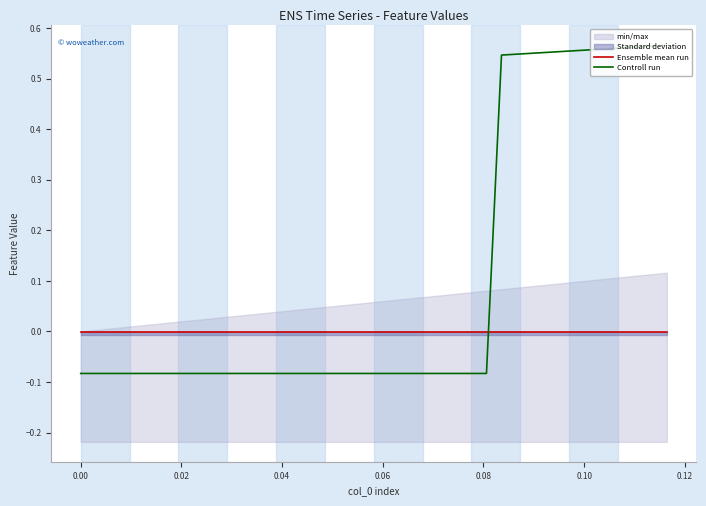

Is this an area chart (filled region under the line)?

No